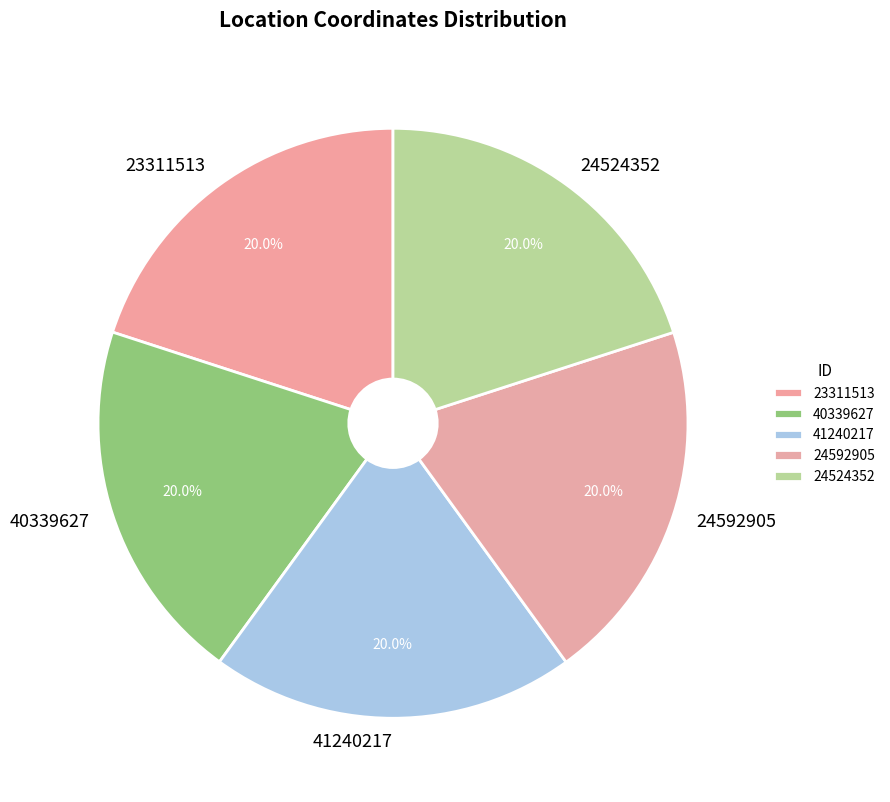

Is it true that 24592905 is 20% of the pie?

True